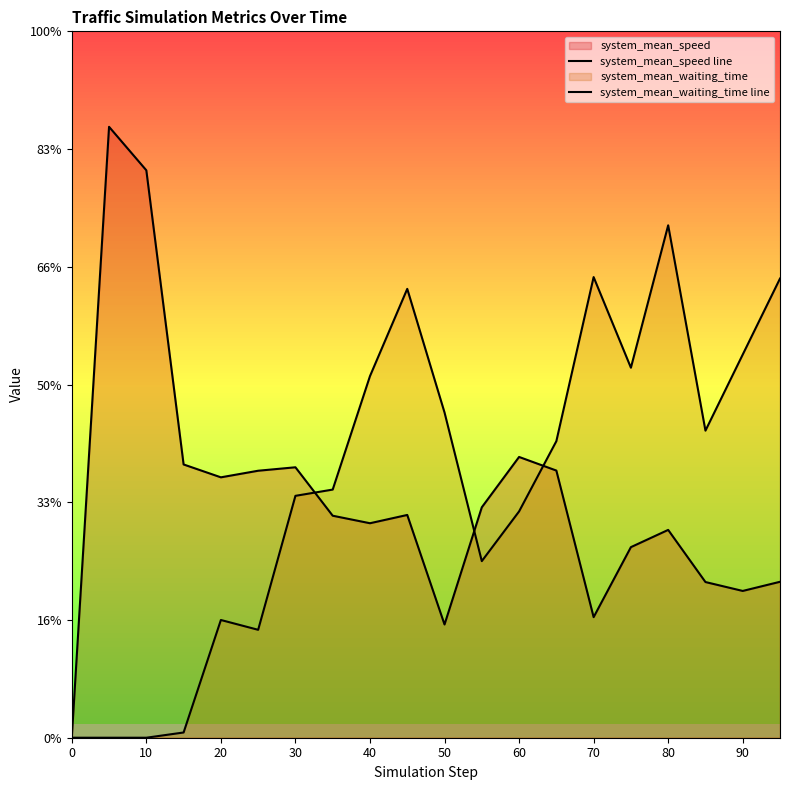

Which has a higher value, 15 or 60?

60